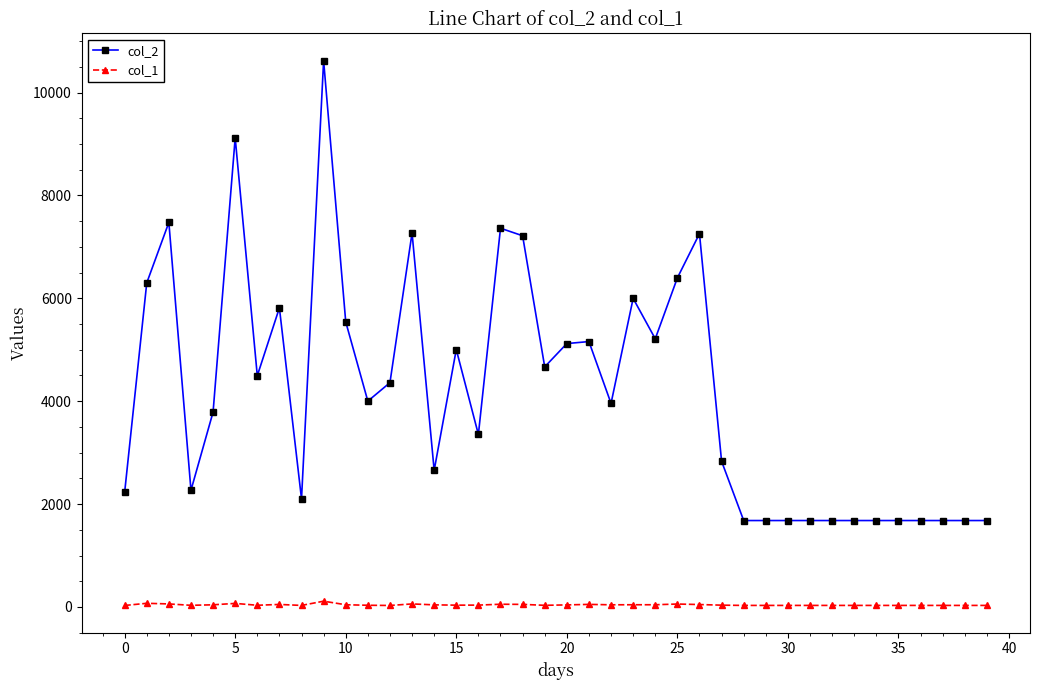

Which series has the largest total across all categories?

col_2